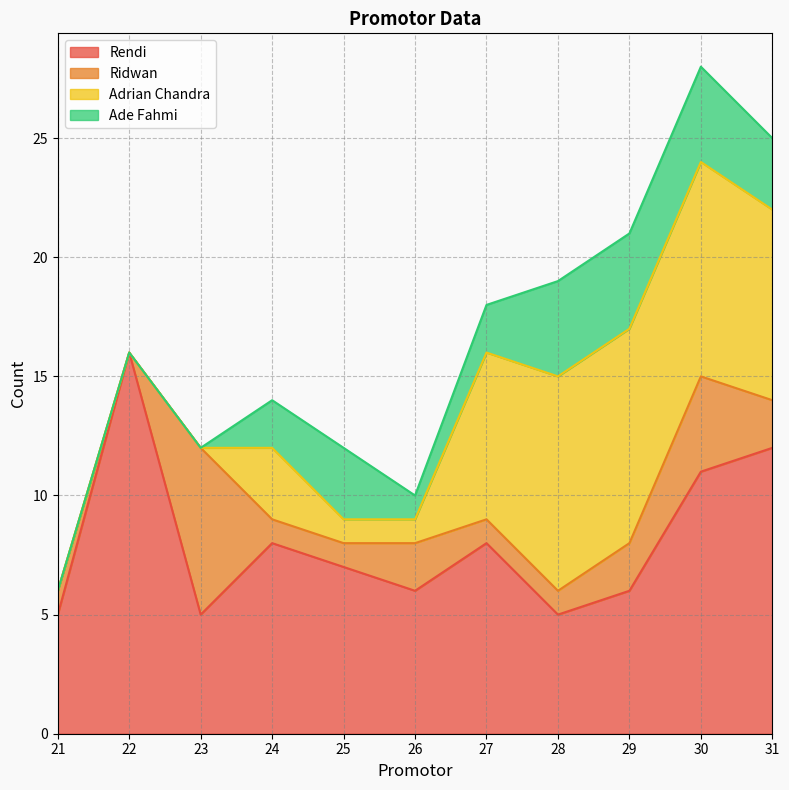

The value of Adrian Chandra at 22 is -3. True or false?

False